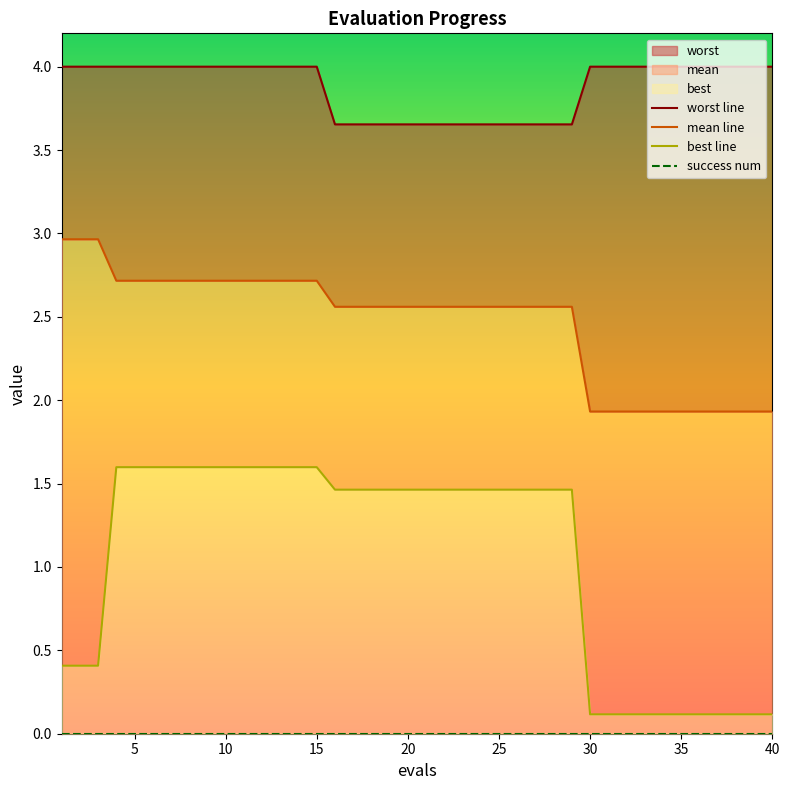

How many lines are shown in the chart?

4